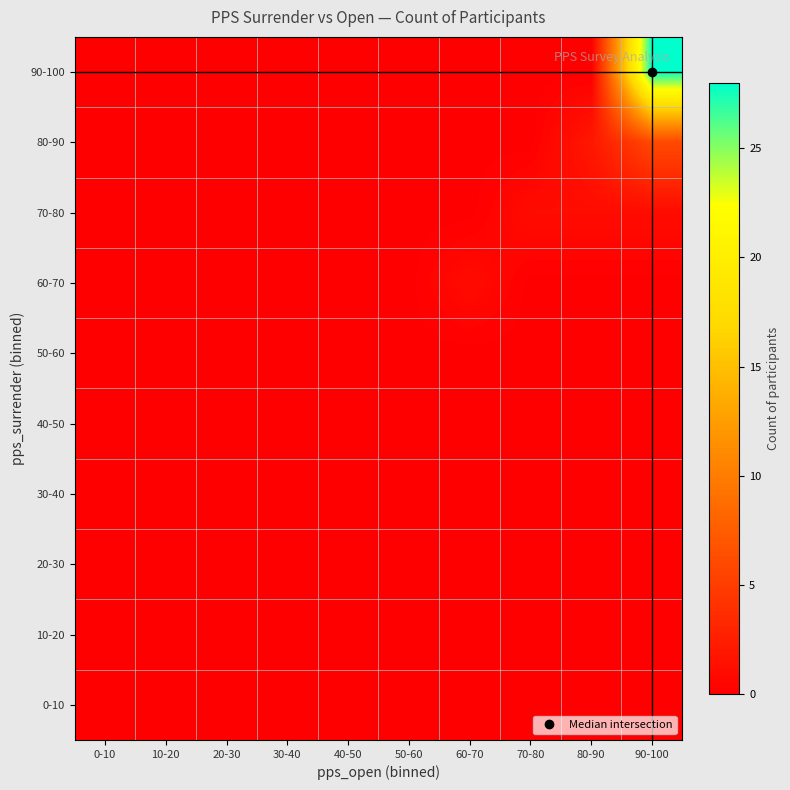

Which has a higher value, 30-40 or 40-50?

30-40